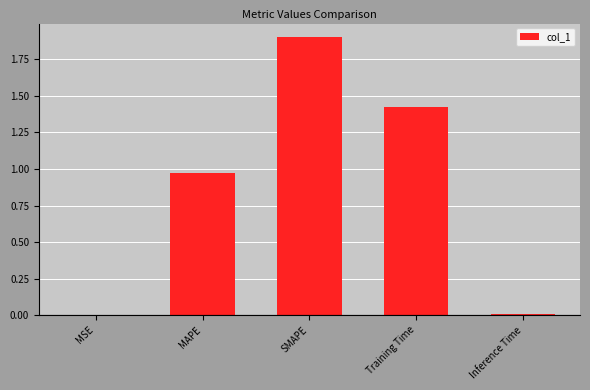

How many series are shown in this chart?

1